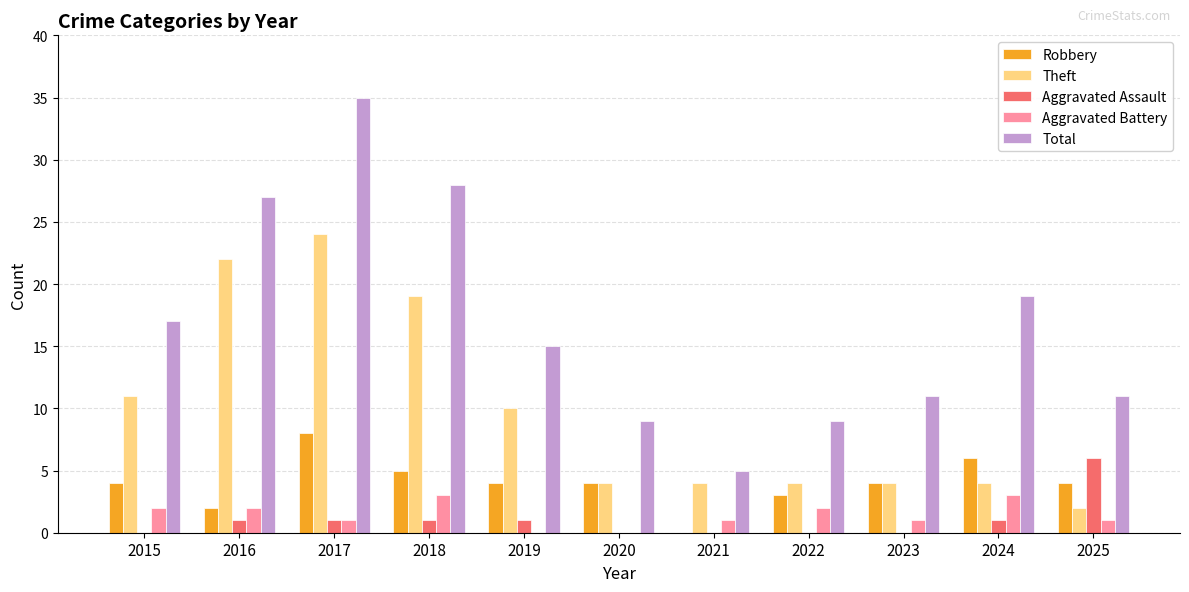

Reading left to right, what are all the values shown in this chart?

Robbery: 2015=4	2016=2	2017=8	2018=5	2019=4	2020=4	2021=0	2022=3	2023=4	2024=6	2025=4
Theft: 2015=11	2016=22	2017=24	2018=19	2019=10	2020=4	2021=4	2022=4	2023=4	2024=4	2025=2
Aggravated Assault: 2015=0	2016=1	2017=1	2018=1	2019=1	2020=0	2021=0	2022=0	2023=0	2024=1	2025=6
Aggravated Battery: 2015=2	2016=2	2017=1	2018=3	2019=0	2020=0	2021=1	2022=2	2023=1	2024=3	2025=1
Total: 2015=17	2016=27	2017=35	2018=28	2019=15	2020=9	2021=5	2022=9	2023=11	2024=19	2025=11